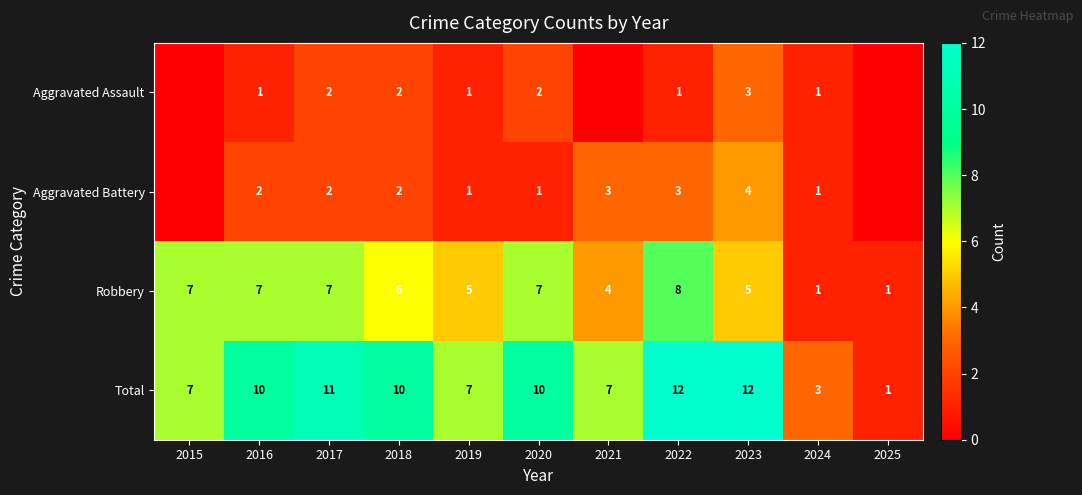

What is the sum of all Robbery values?

58